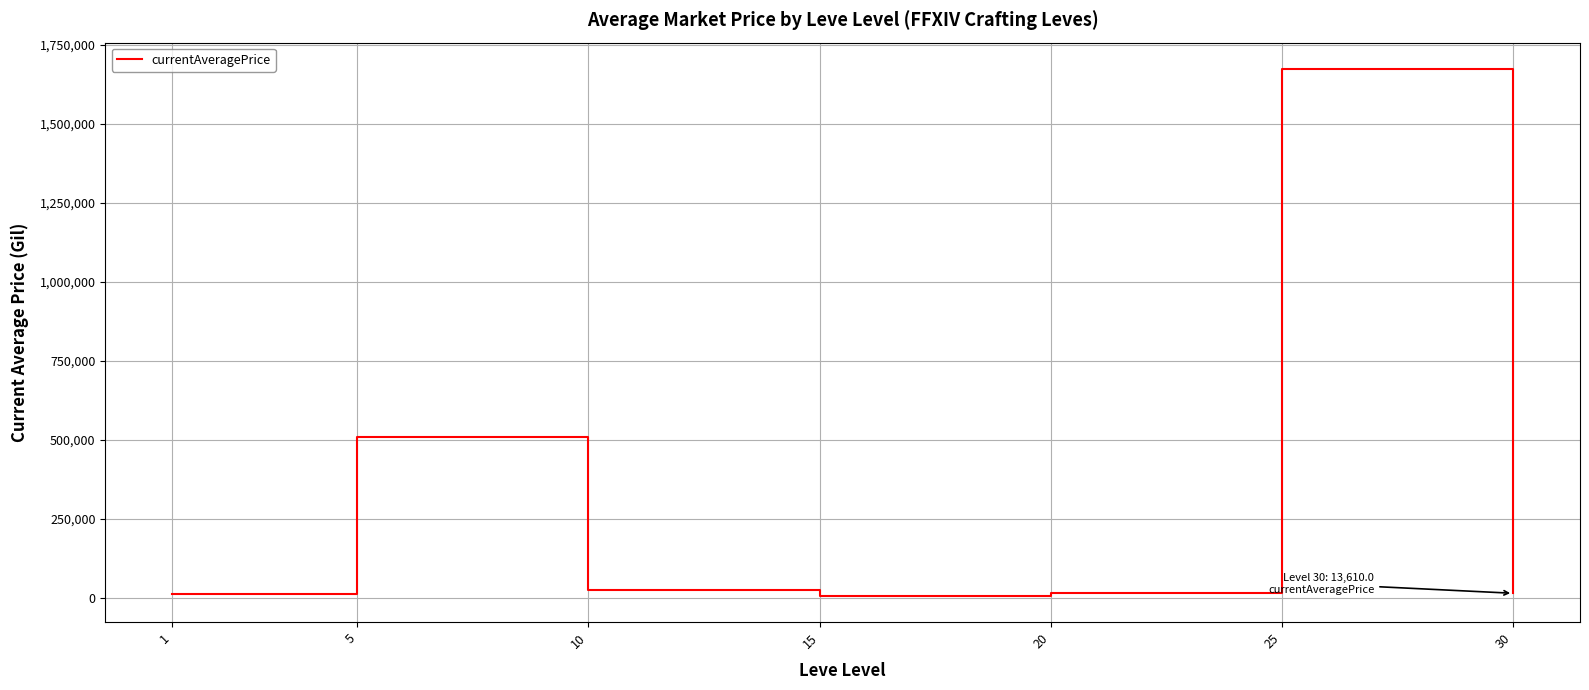

Where does the data first go above 14619?

5